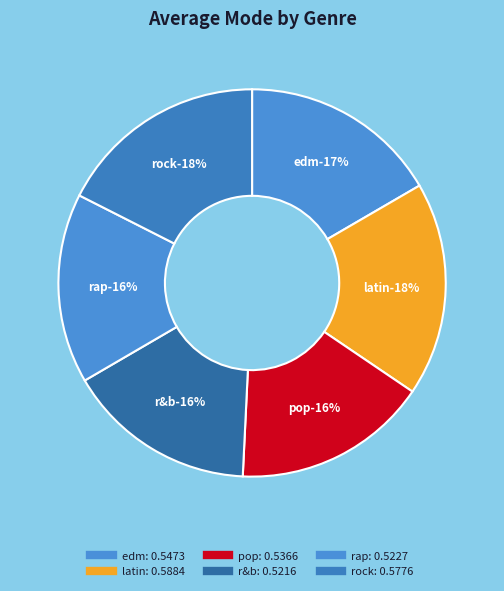

What is the largest slice in the pie chart?

latin